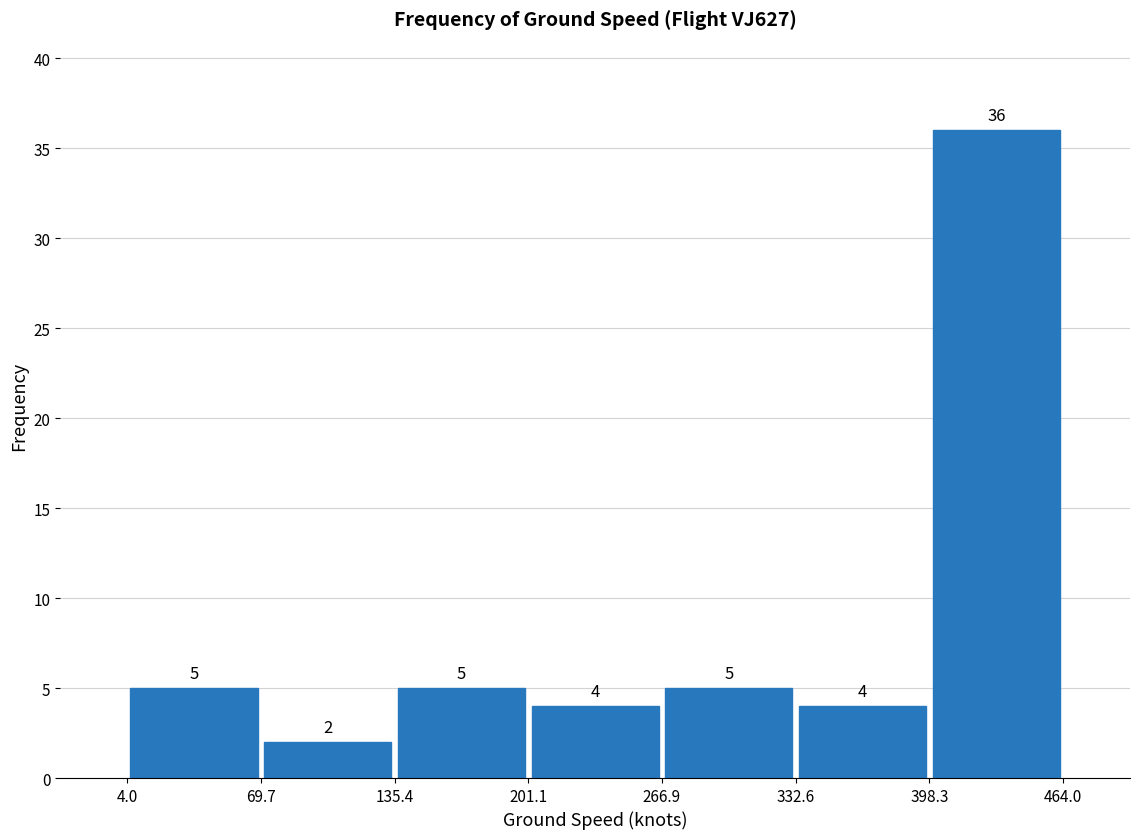

Reading left to right, list every bar in this chart as the range it spans on the x-axis followed by its height.

4.0 to 69.7: 5
69.7 to 135.4: 2
135.4 to 201.1: 5
201.1 to 266.9: 4
266.9 to 332.6: 5
332.6 to 398.3: 4
398.3 to 464.0: 36